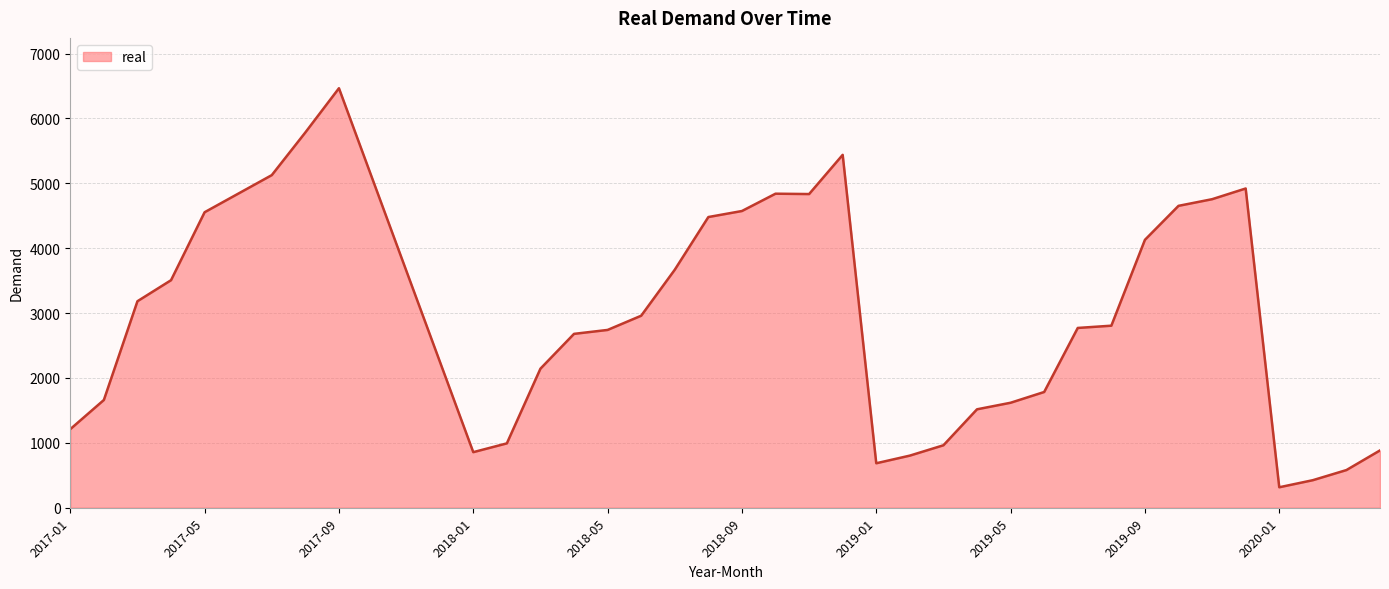

What is the maximum value shown in the chart?

6465.0